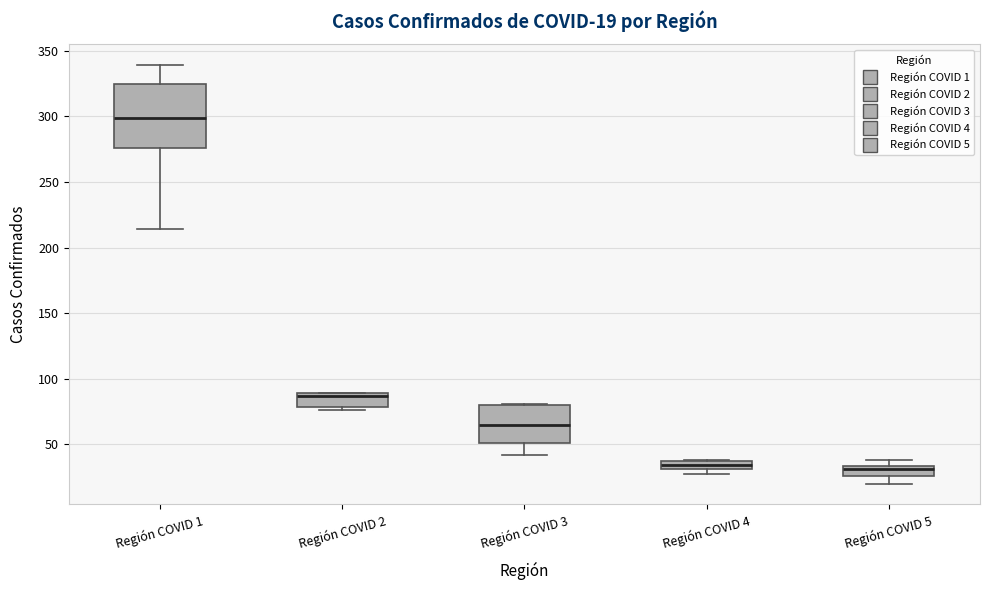

Which box is the tallest, from its lower edge to its upper edge?

Región COVID 1